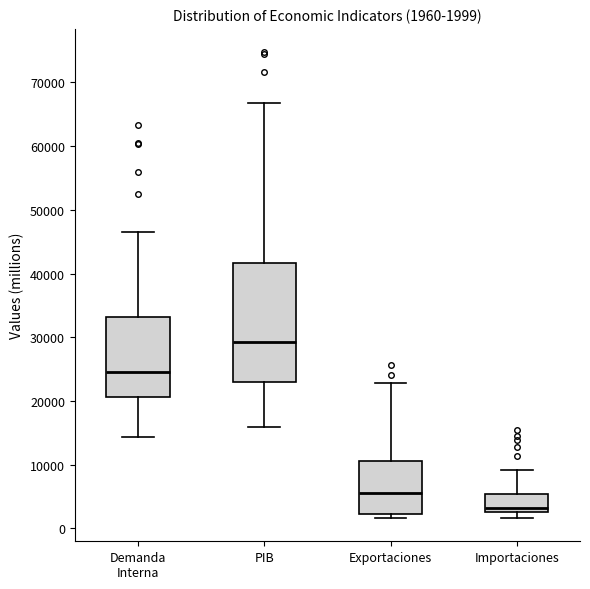

Which box is the tallest, from its lower edge to its upper edge?

PIB